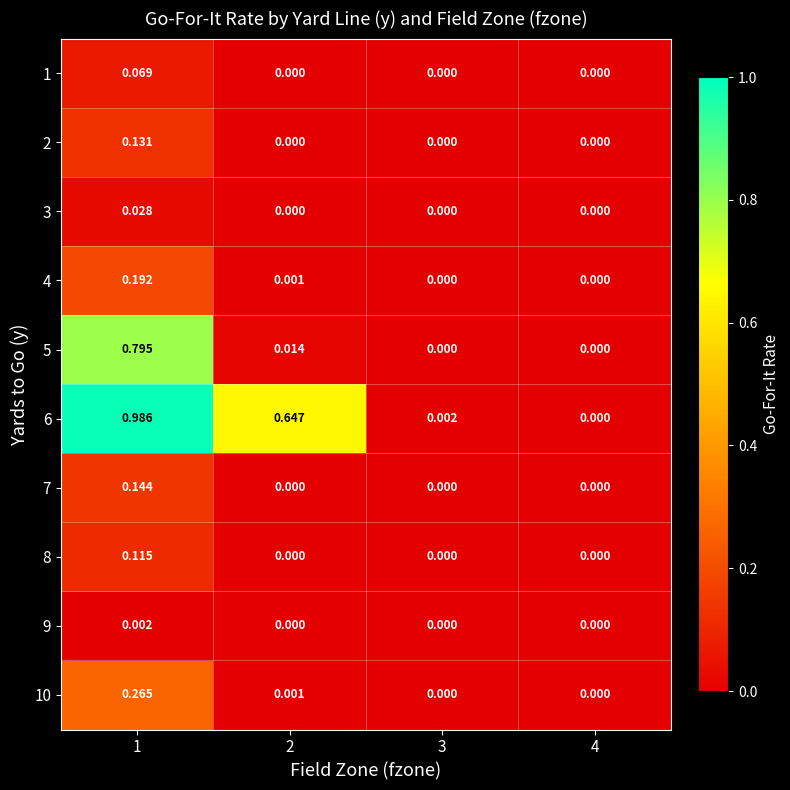

Which series has the largest range (max minus min)?

6